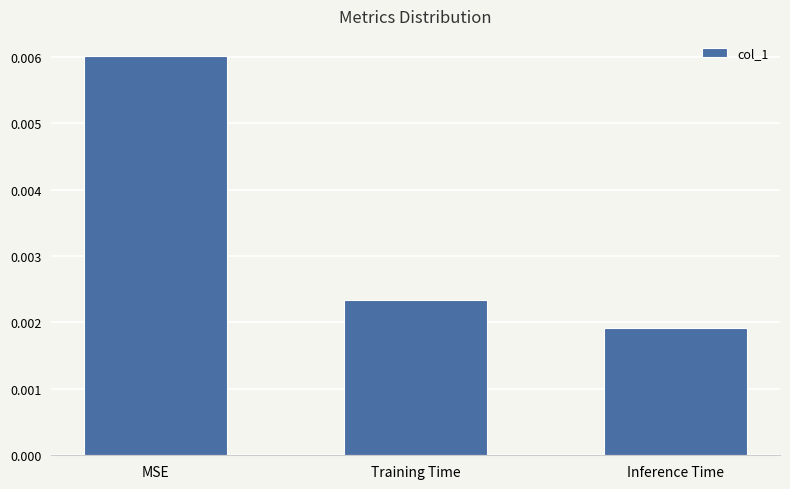

List the labels in order of value, smallest first.

Inference Time, Training Time, MSE